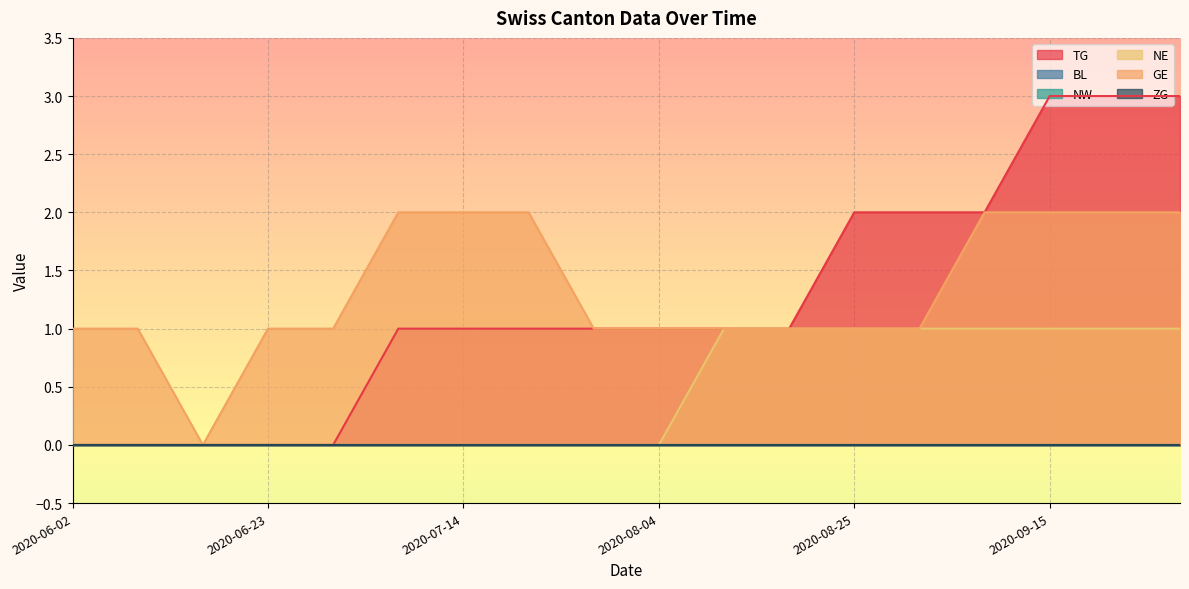

Is it true that TG equals 1 at 2020-09-15?

False